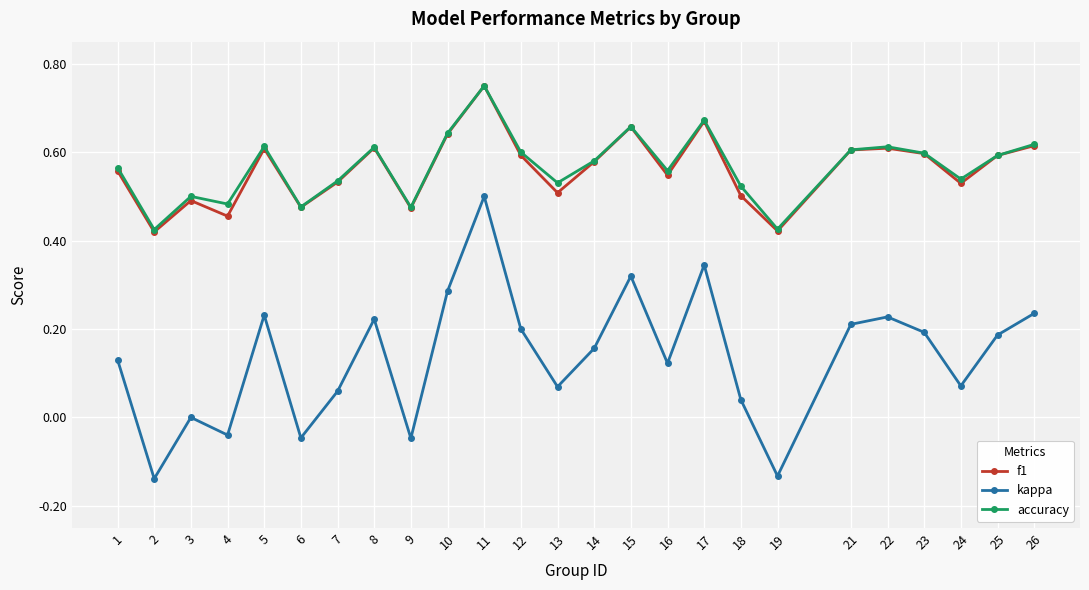

At which category does the chart reach its peak across all series?

11